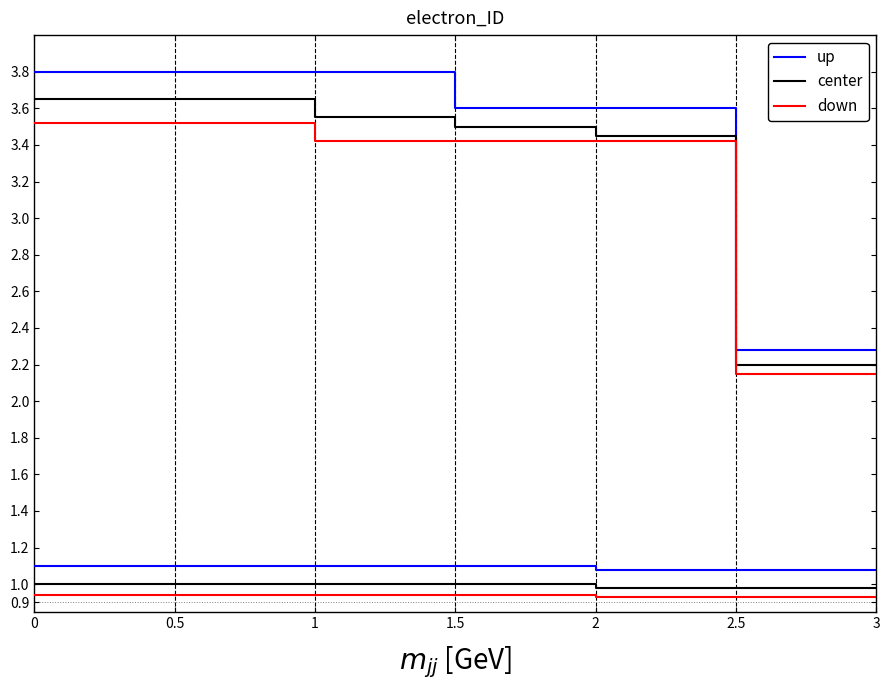

Does the chart display data point markers on the line(s)?

No